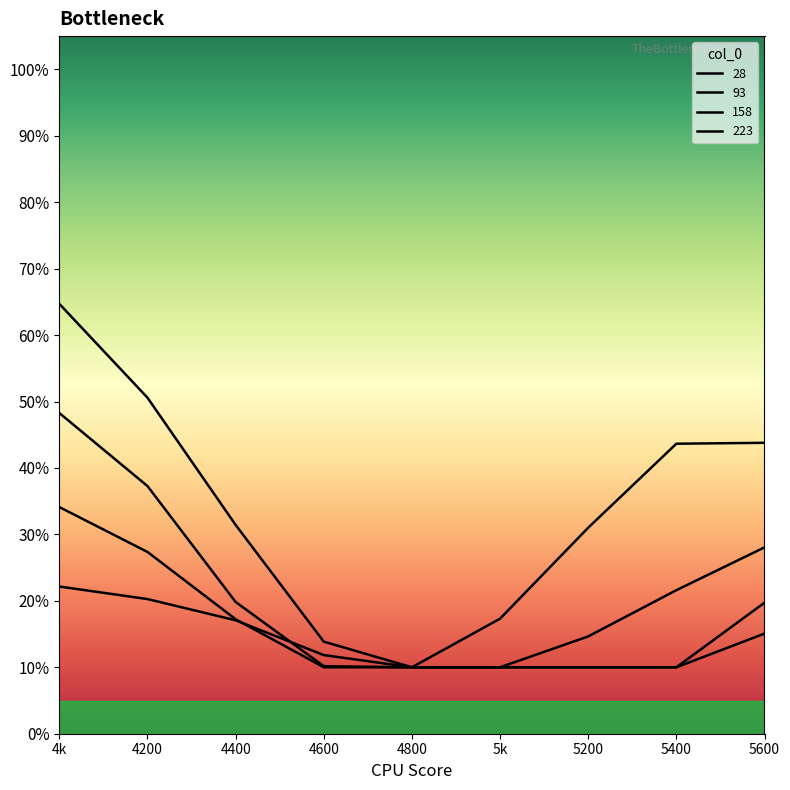

True or false: 93 has more than 2 points higher than both neighbors.

False